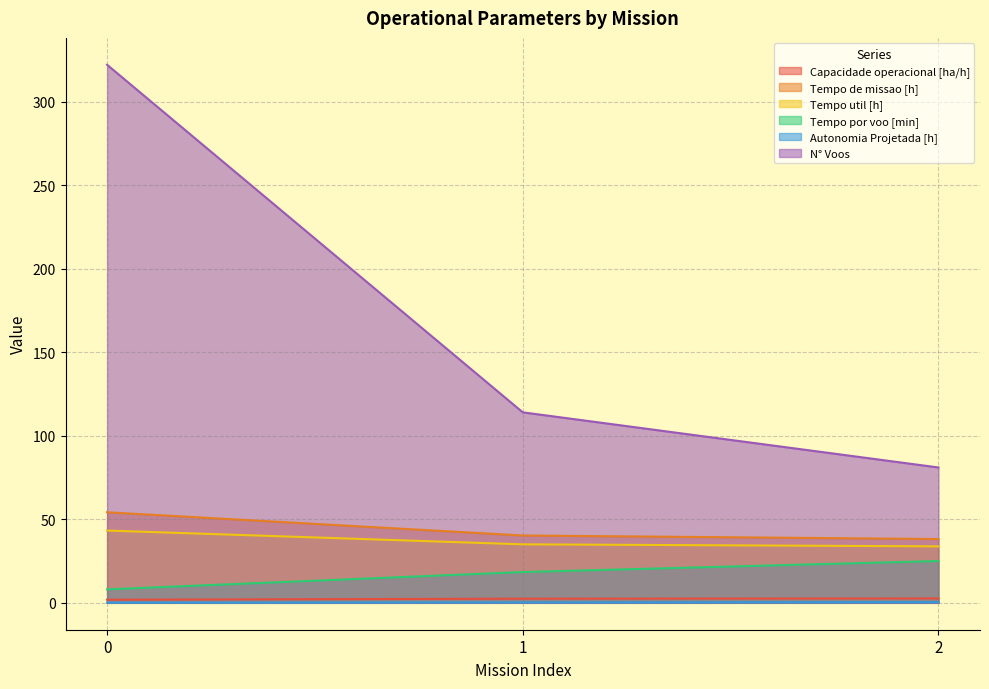

Where is Tempo por voo [min] nearest to the value 16?

1